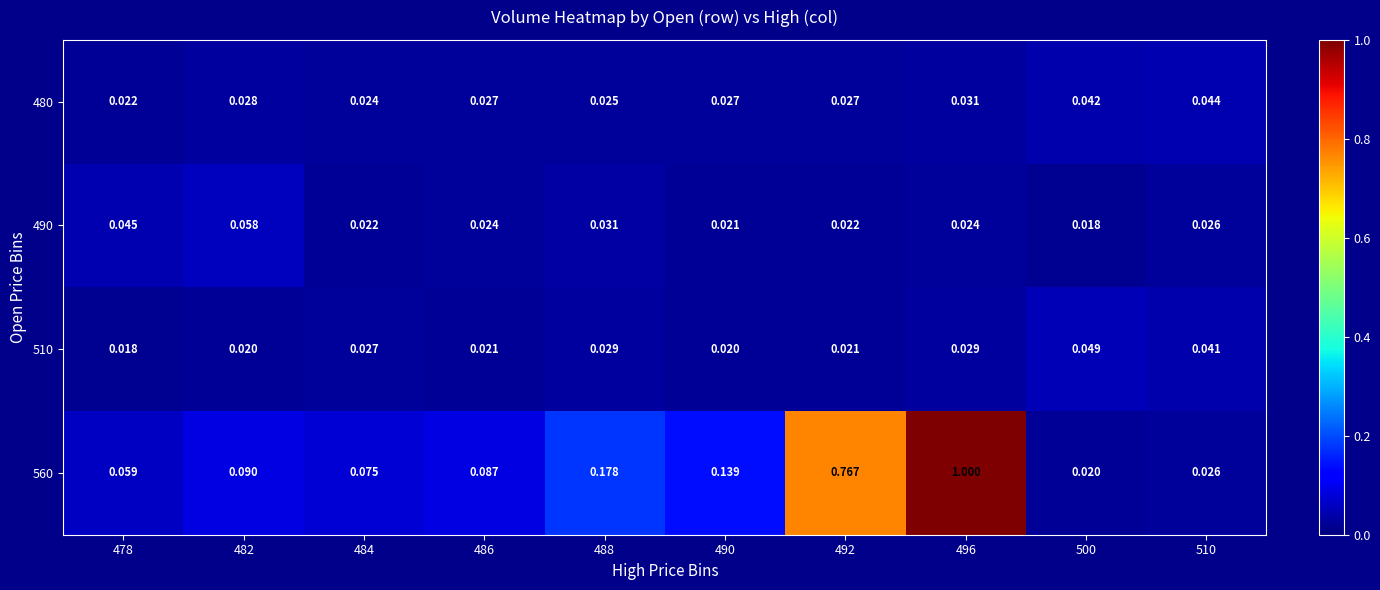

Is the value of 480 at 510 greater than the value of 490 at 478?

No